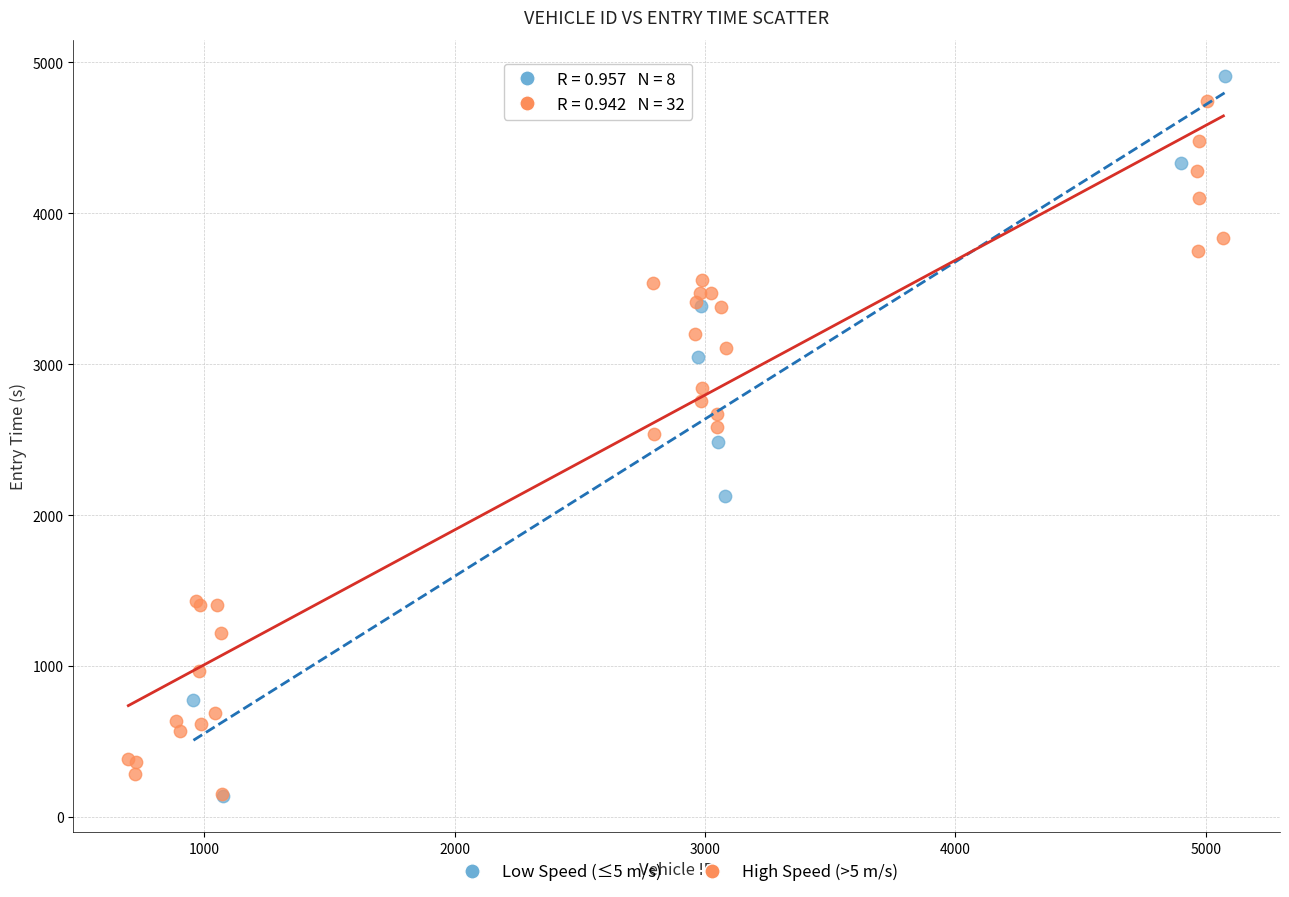

Which series has the largest Y range (max minus min)?

Low Speed (≤5 m/s)